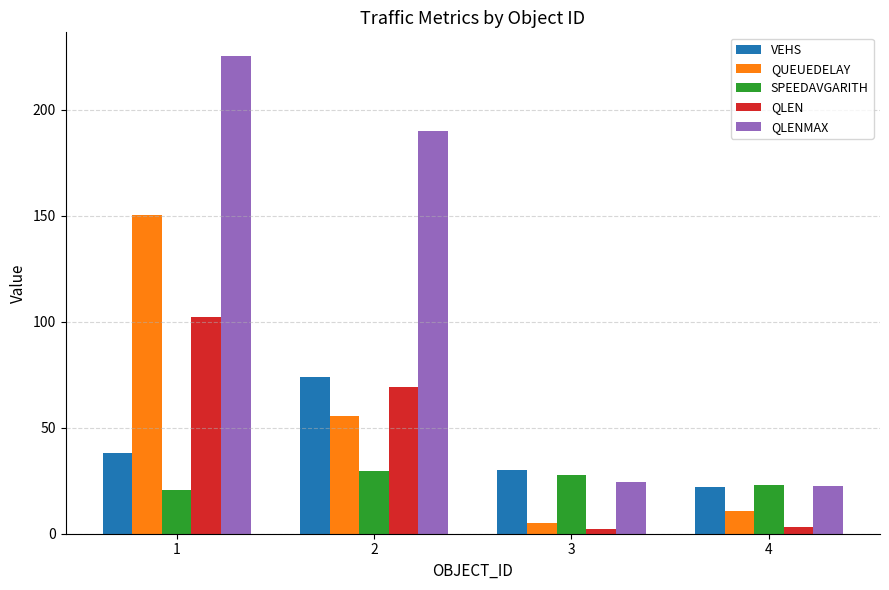

What is the difference between the maximum and minimum values in the VEHS series?

52.0